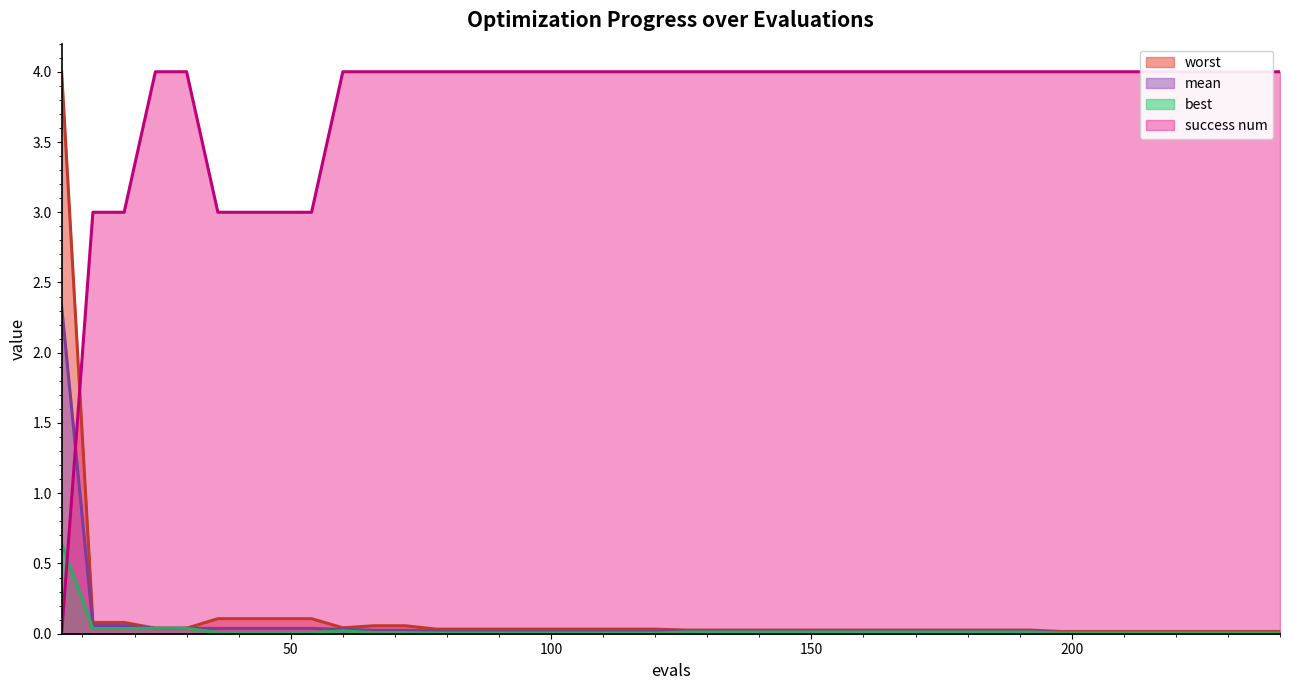

Reading right to left, what are all the values shown in this chart?

mean: 240=0.0	234=0.0	228=0.0	222=0.0	216=0.0	210=0.0	204=0.0	198=0.0	192=0.0	186=0.0	180=0.0	174=0.0	168=0.0	162=0.0	156=0.0	150=0.0	144=0.0	138=0.0	132=0.0	126=0.0	120=0.0	114=0.0	108=0.0	102=0.0	96=0.0	90=0.0	84=0.0	78=0.0	72=0.0	66=0.0	60=0.0	54=0.0	48=0.0	42=0.0	36=0.0	30=0.0	24=0.0	18=0.1	12=0.1	6=2.3
best: 240=0.0	234=0.0	228=0.0	222=0.0	216=0.0	210=0.0	204=0.0	198=0.0	192=0.0	186=0.0	180=0.0	174=0.0	168=0.0	162=0.0	156=0.0	150=0.0	144=0.0	138=0.0	132=0.0	126=0.0	120=0.0	114=0.0	108=0.0	102=0.0	96=0.0	90=0.0	84=0.0	78=0.0	72=0.0	66=0.0	60=0.0	54=0.0	48=0.0	42=0.0	36=0.0	30=0.0	24=0.0	18=0.0	12=0.0	6=0.6
worst: 240=0.0	234=0.0	228=0.0	222=0.0	216=0.0	210=0.0	204=0.0	198=0.0	192=0.0	186=0.0	180=0.0	174=0.0	168=0.0	162=0.0	156=0.0	150=0.0	144=0.0	138=0.0	132=0.0	126=0.0	120=0.0	114=0.0	108=0.0	102=0.0	96=0.0	90=0.0	84=0.0	78=0.0	72=0.1	66=0.1	60=0.0	54=0.1	48=0.1	42=0.1	36=0.1	30=0.0	24=0.0	18=0.1	12=0.1	6=4.0
success num: 240=4.0	234=4.0	228=4.0	222=4.0	216=4.0	210=4.0	204=4.0	198=4.0	192=4.0	186=4.0	180=4.0	174=4.0	168=4.0	162=4.0	156=4.0	150=4.0	144=4.0	138=4.0	132=4.0	126=4.0	120=4.0	114=4.0	108=4.0	102=4.0	96=4.0	90=4.0	84=4.0	78=4.0	72=4.0	66=4.0	60=4.0	54=3.0	48=3.0	42=3.0	36=3.0	30=4.0	24=4.0	18=3.0	12=3.0	6=0.0